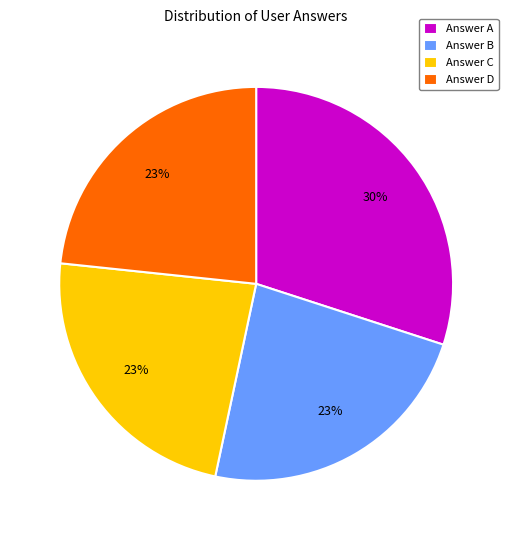

How many segments does this pie chart have?

4